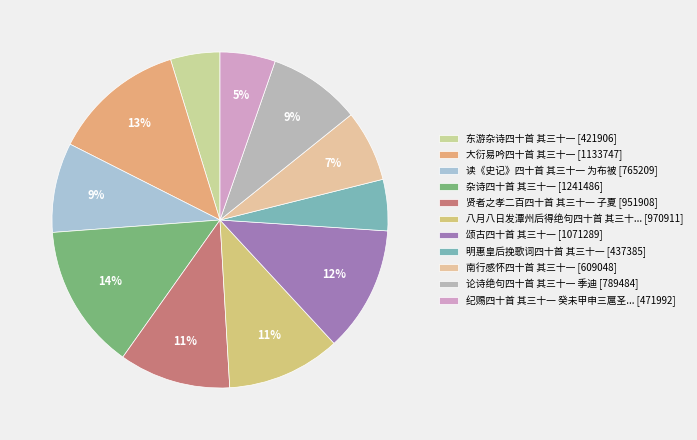

Which slice is the smallest?

东游杂诗四十首 其三十一